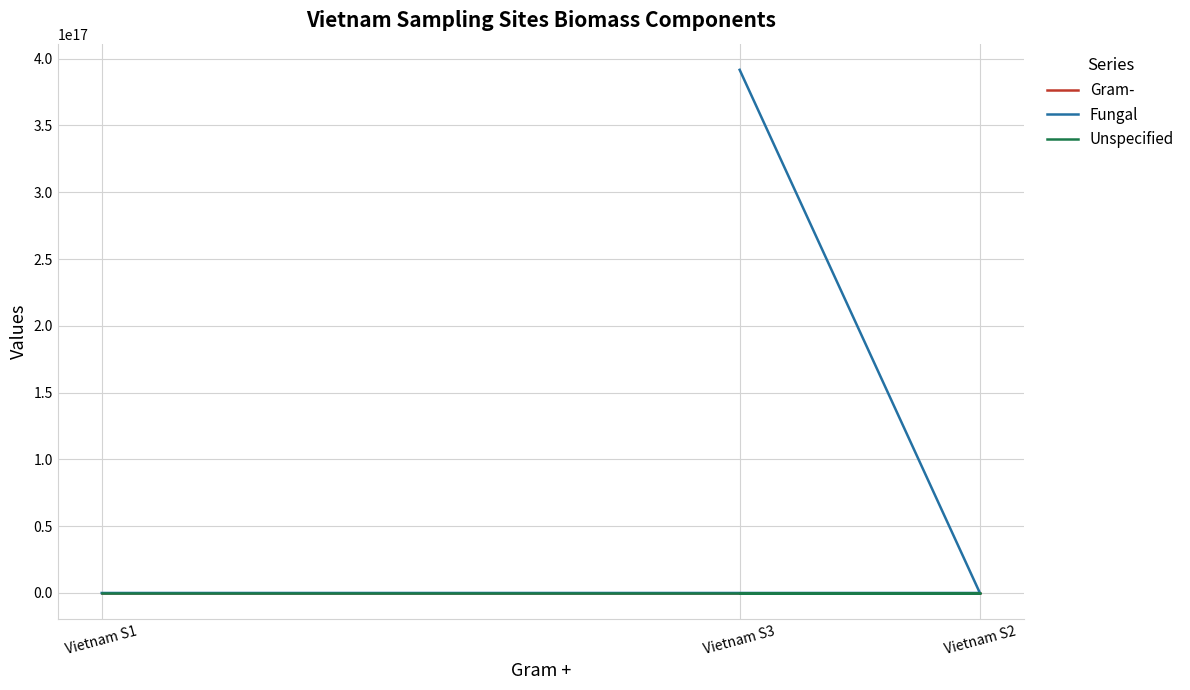

At which label does Fungal reach its peak?

Vietnam S3